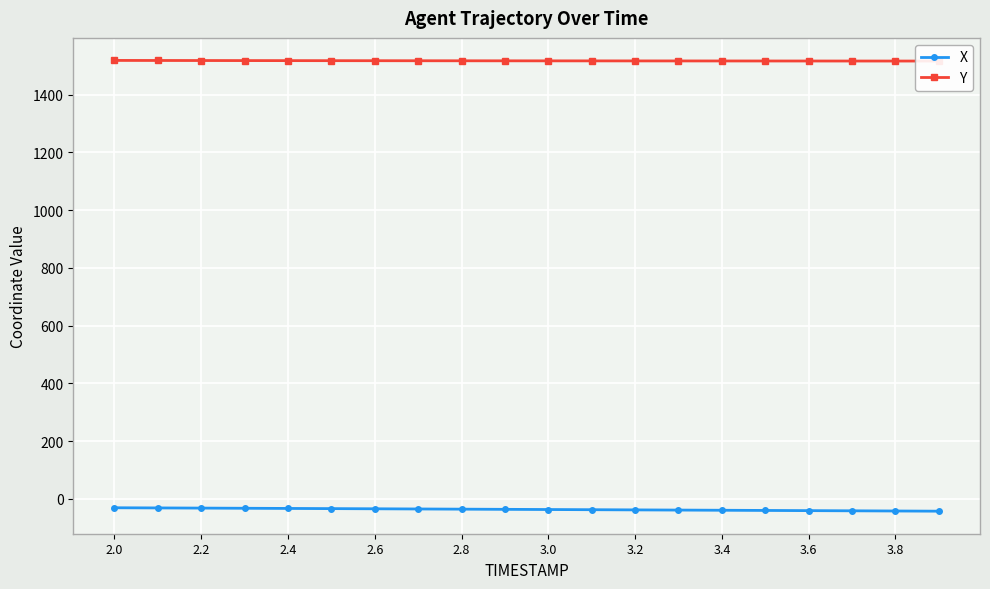

True or false: X has a value of -41.6 at 3.8.

True